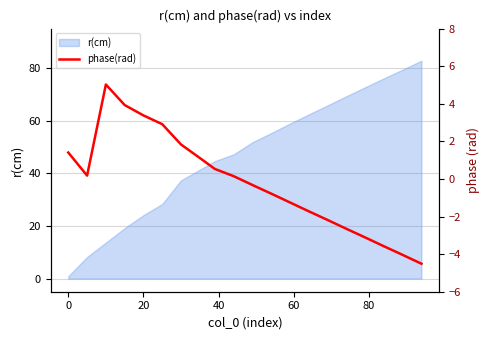

How many values are above zero?

10